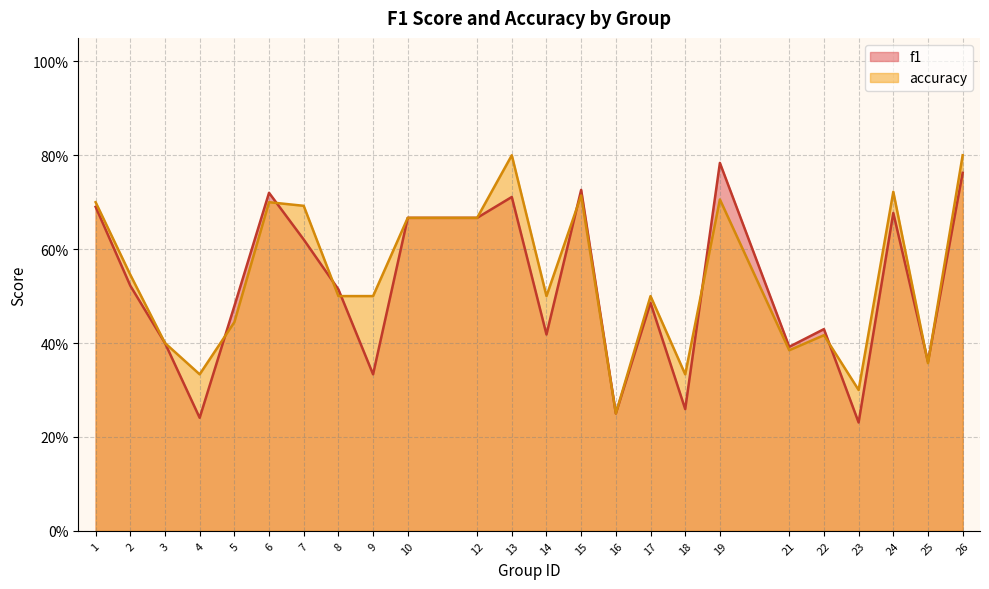

Which series has the widest spread of values?

f1